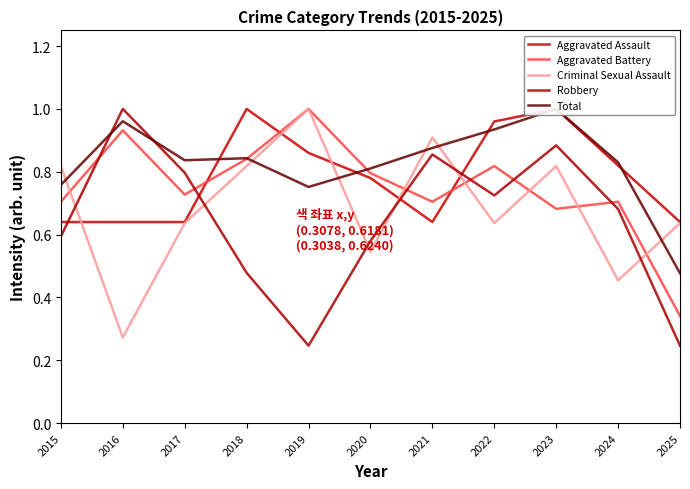

Reading left to right, what are all the values shown in this chart?

Aggravated Assault: 0.6	0.6	0.6	1.0	0.9	0.8	0.6	1.0	1.0	0.8	0.6
Aggravated Battery: 0.7	0.9	0.7	0.8	1.0	0.8	0.7	0.8	0.7	0.7	0.3
Criminal Sexual Assault: 0.8	0.3	0.6	0.8	1.0	0.5	0.9	0.6	0.8	0.5	0.6
Robbery: 0.6	1.0	0.8	0.5	0.2	0.6	0.9	0.7	0.9	0.7	0.2
Total: 0.8	1.0	0.8	0.8	0.8	0.8	0.9	0.9	1.0	0.8	0.5